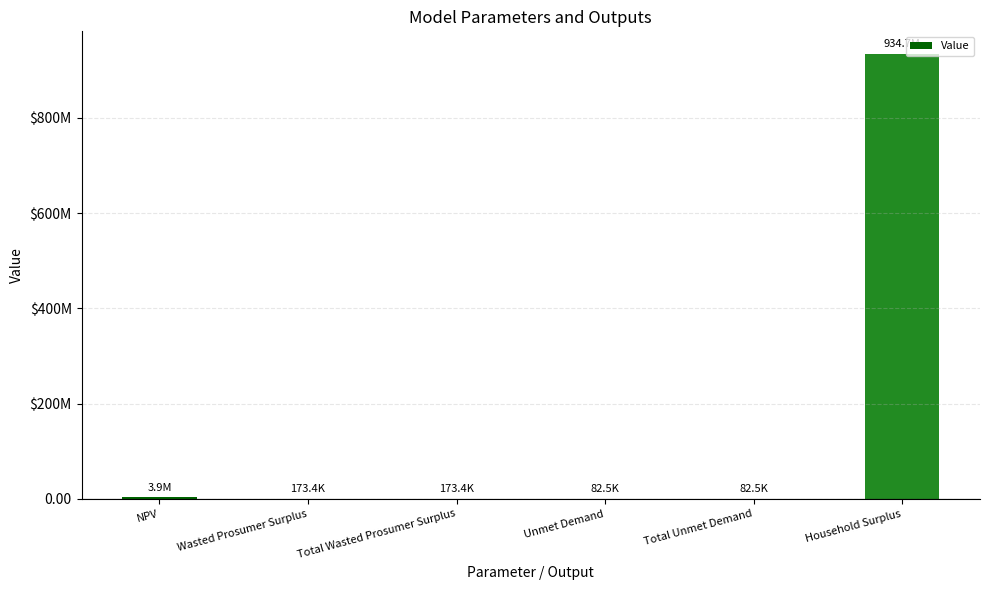

How many data points are above 173398?

4